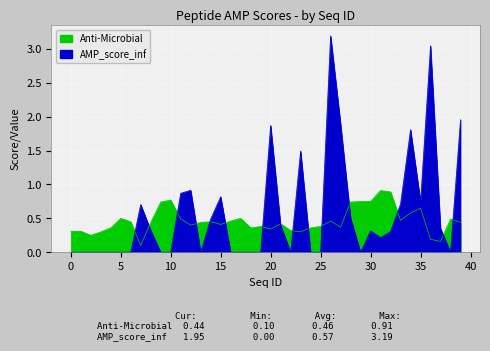

What is the value of the 10th point from the left?

0.7